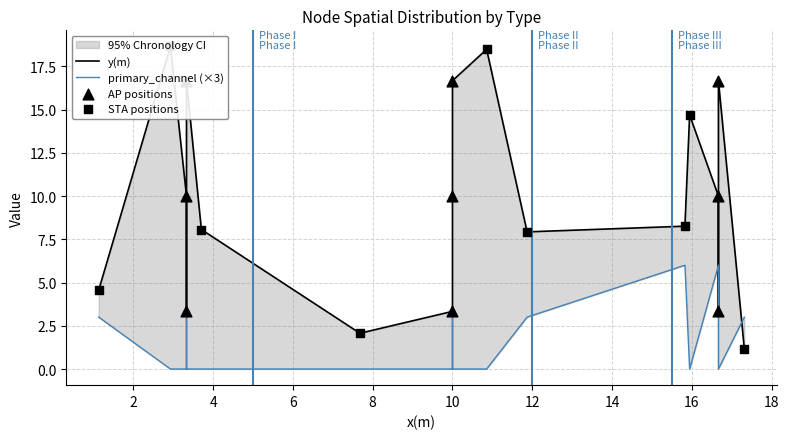

Which series contains the highest Y value?

y(m)